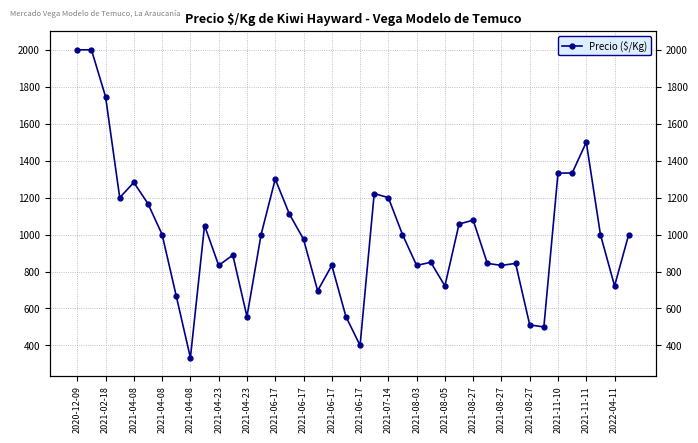

What is the label of the 2nd point from the left?

2021-02-18